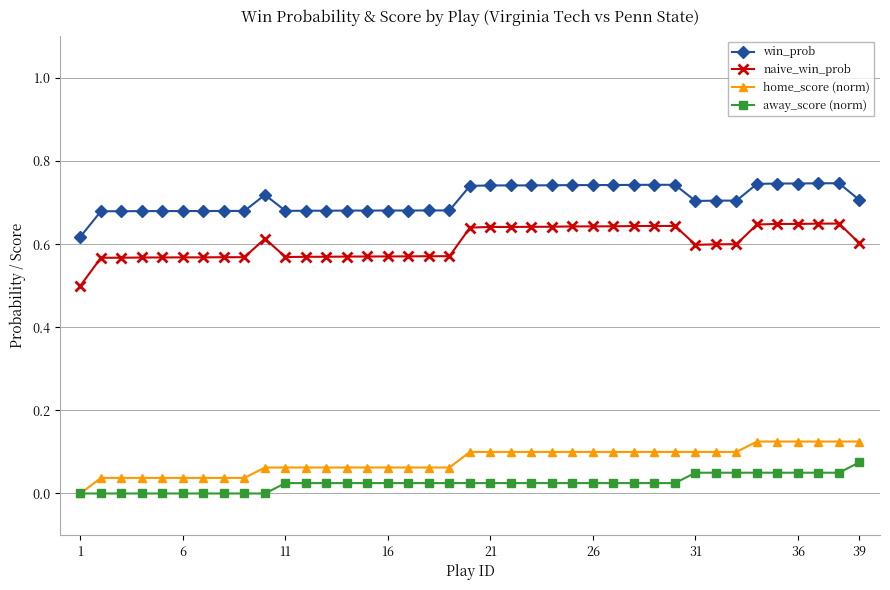

Rank the series by their maximum value, from highest to lowest.

win_prob, naive_win_prob, home_score (norm), away_score (norm)